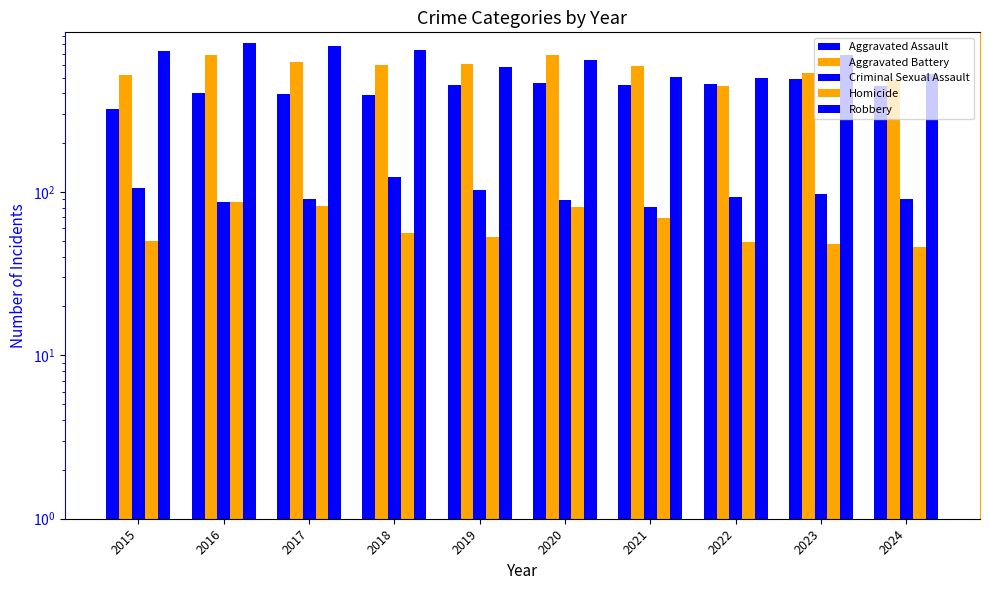

Reading left to right, extract all data points from this chart.

Aggravated Assault: 323	402	396	392	452	466	452	458	488	443
Aggravated Battery: 515	691	623	600	608	686	587	446	530	483
Criminal Sexual Assault: 105	87	91	123	102	89	81	93	97	90
Homicide: 50	87	82	56	53	81	69	49	48	46
Robbery: 726	819	780	741	577	637	506	495	690	528